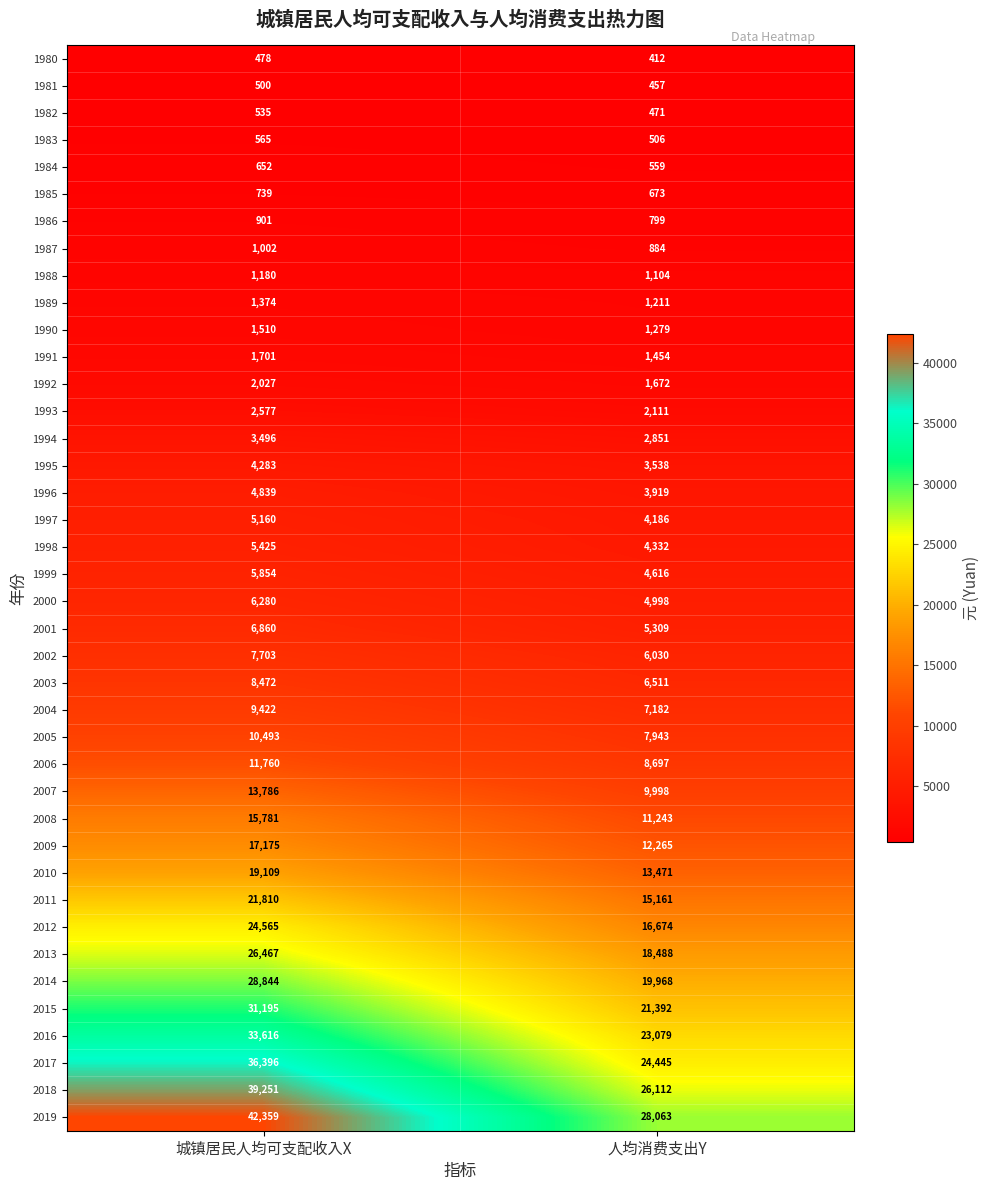

Is it true that 1997 equals 2701 at 城镇居民人均可支配收入X?

False